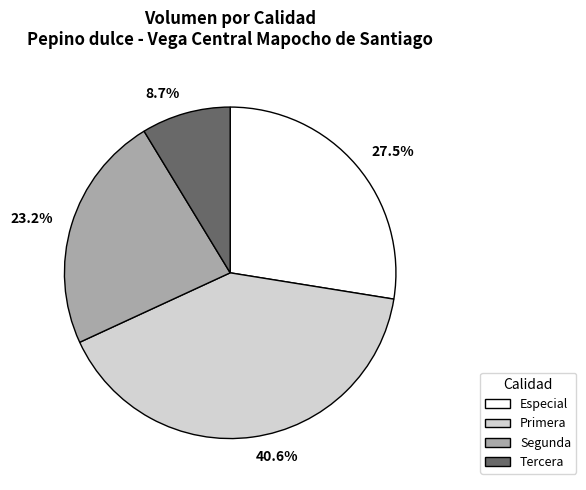

Between 27.5% and 8.7%, which is larger?

27.5%